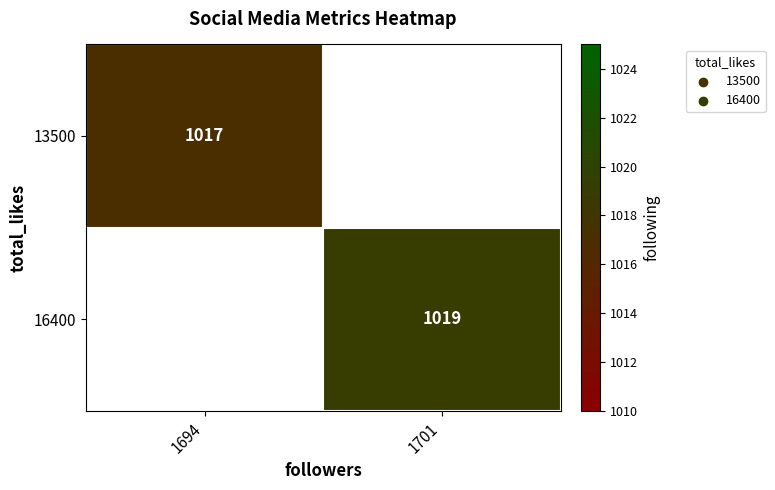

The value of 13500 at 1694 is 577. True or false?

False